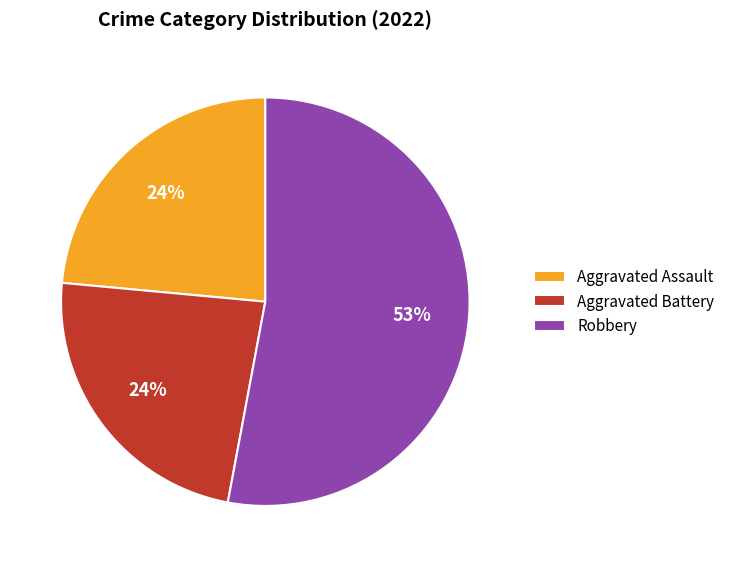

To the nearest percent, what is the difference between the largest and smallest slice percentages?

29%